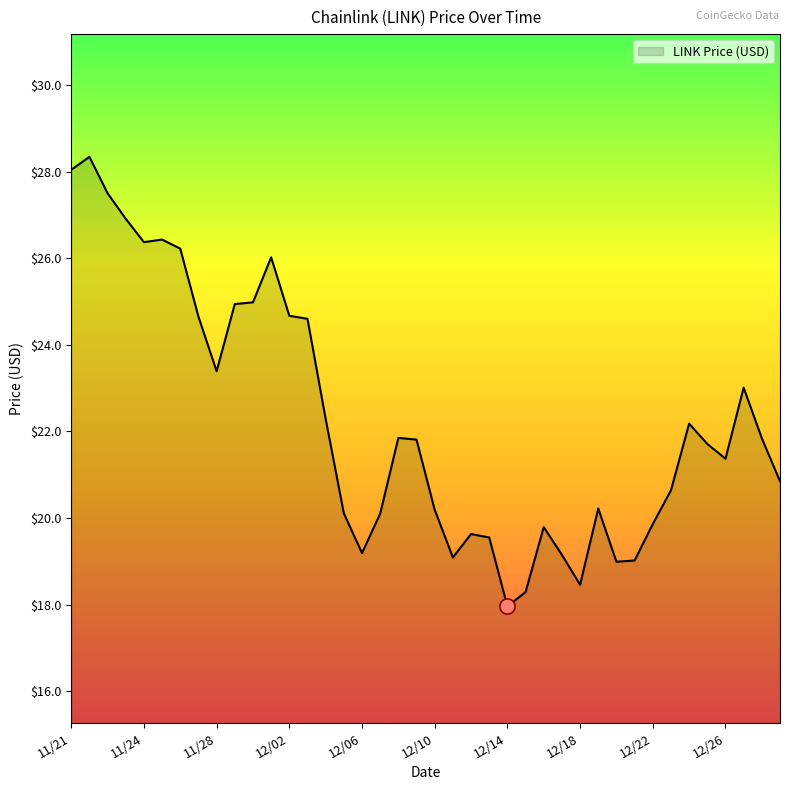

What is the difference between the maximum and minimum values?

10.4